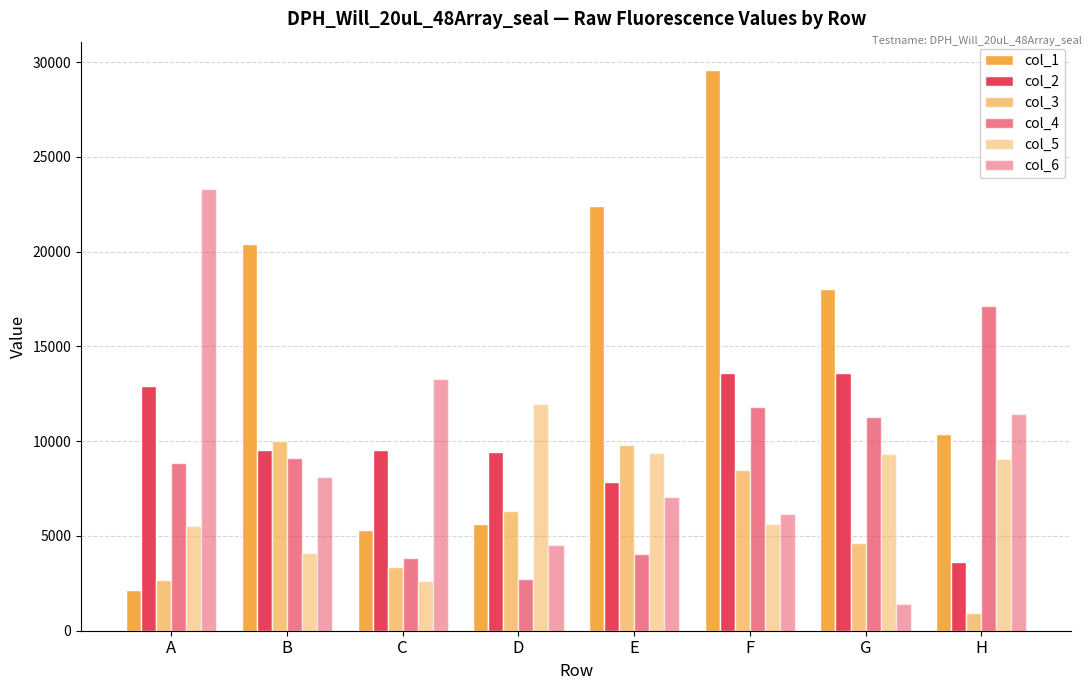

Reading left to right, what are all the values shown in this chart?

col_1: 2141	20425	5304	5610	22410	29603	18035	10385
col_2: 12916	9548	9562	9426	7853	13590	13612	3651
col_3: 2687	9995	3356	6340	9787	8493	4636	936
col_4: 8850	9099	3863	2730	4041	11800	11288	17153
col_5: 5549	4119	2638	11943	9363	5641	9317	9039
col_6: 23295	8086	13276	4499	7047	6173	1413	11433